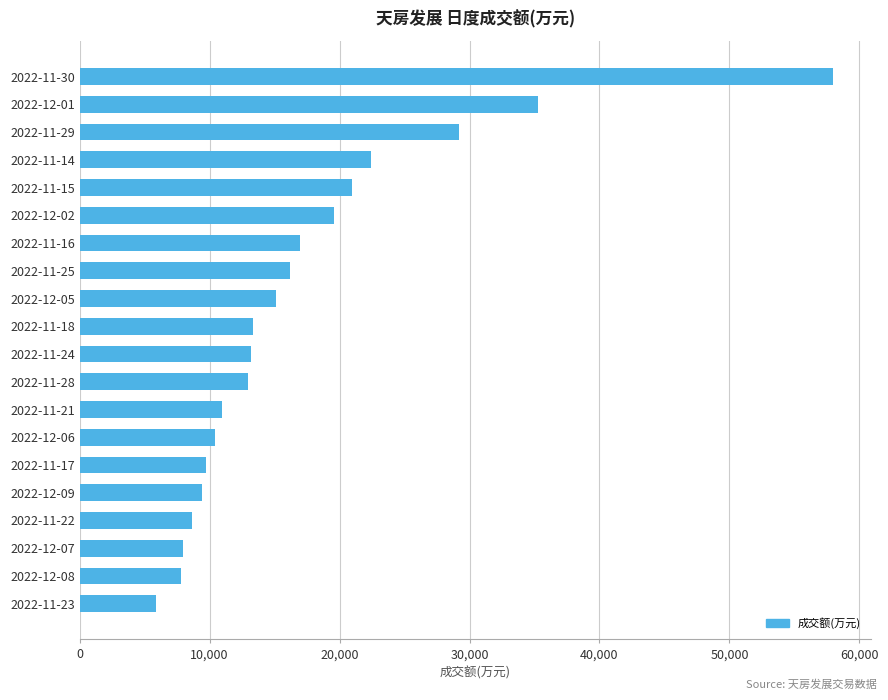

What is the difference between the values at 2022-11-15 and 2022-11-22?

12322